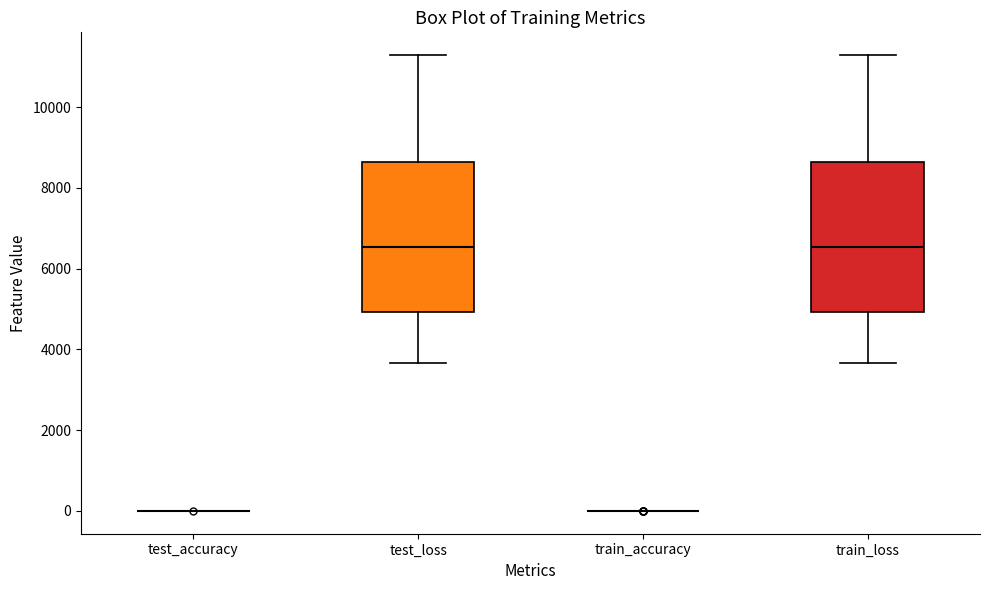

Where does the upper whisker of the box for test_loss end on the y-axis? The values are not printed on the chart, so give them approximately, as read against the axis.

11200